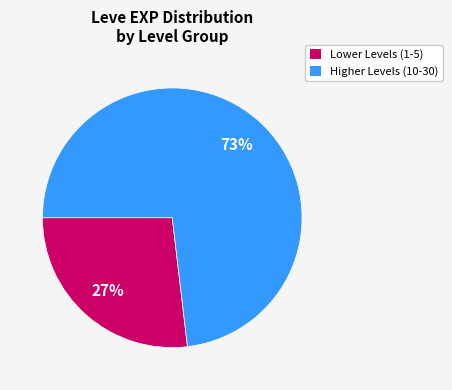

To the nearest percent, what portion does Lower Levels (1-5) represent?

27%